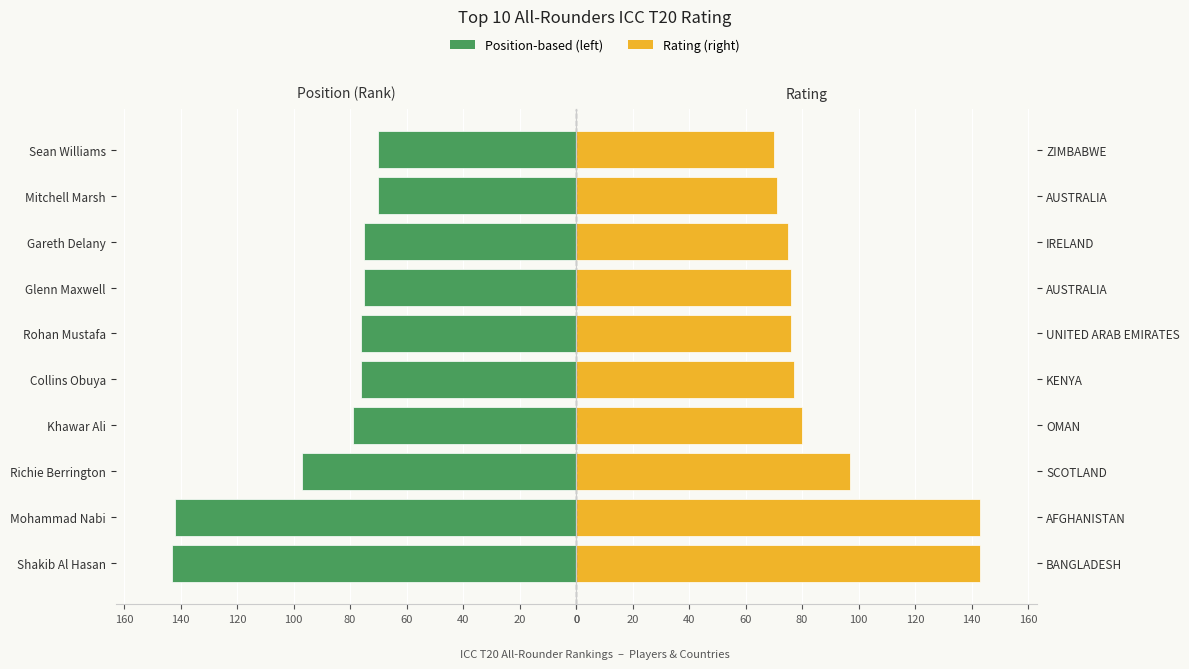

What is the total value across all series at 20?

285